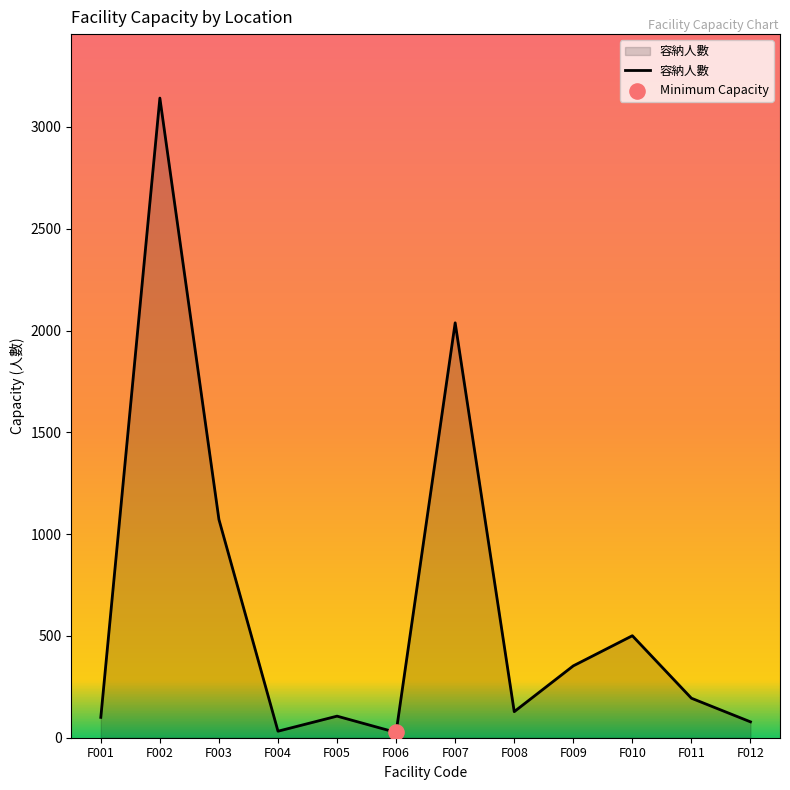

Which has a higher value, F005 or F002?

F002